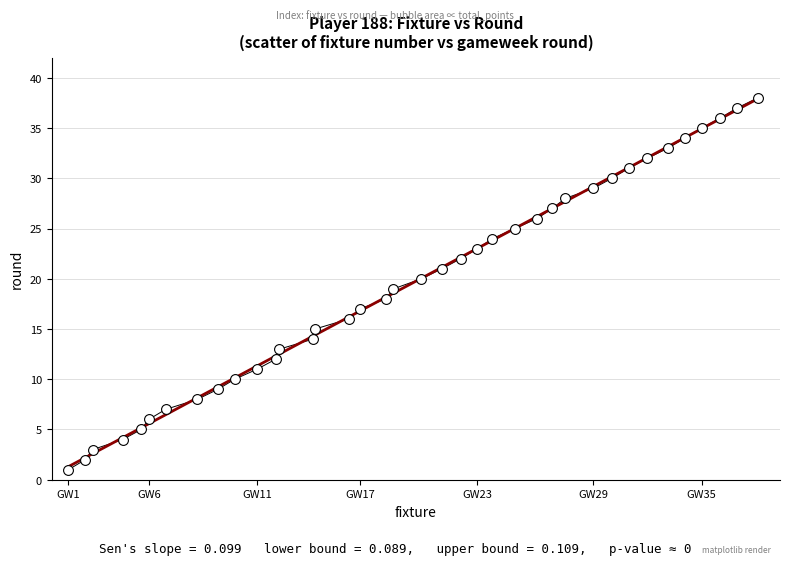

What is the range of X values (max minus min)?

369